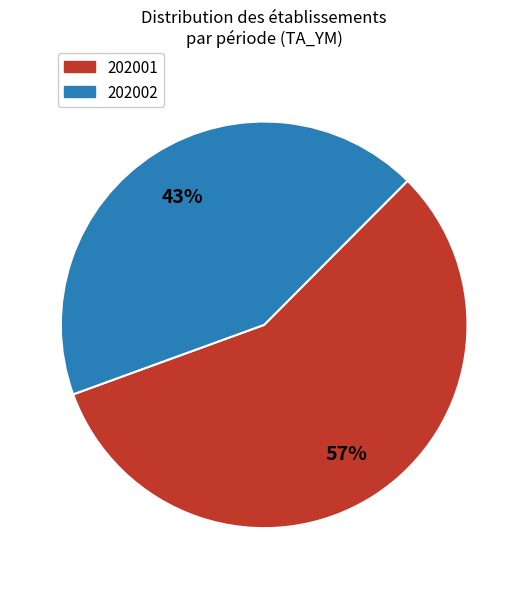

To the nearest percent, what portion does 202001 represent?

57%